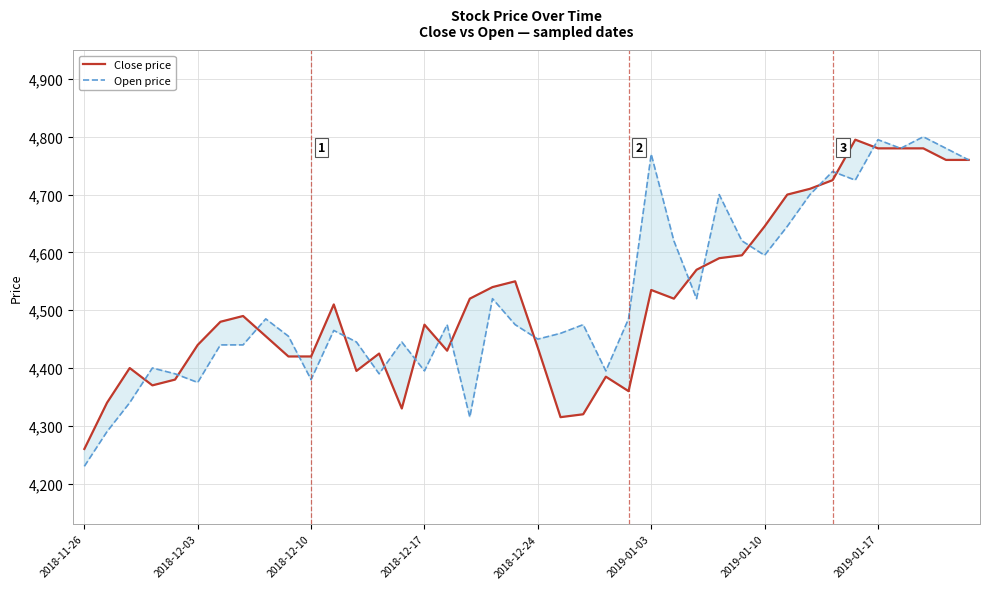

The value of Close price at 14 is 2778. True or false?

False